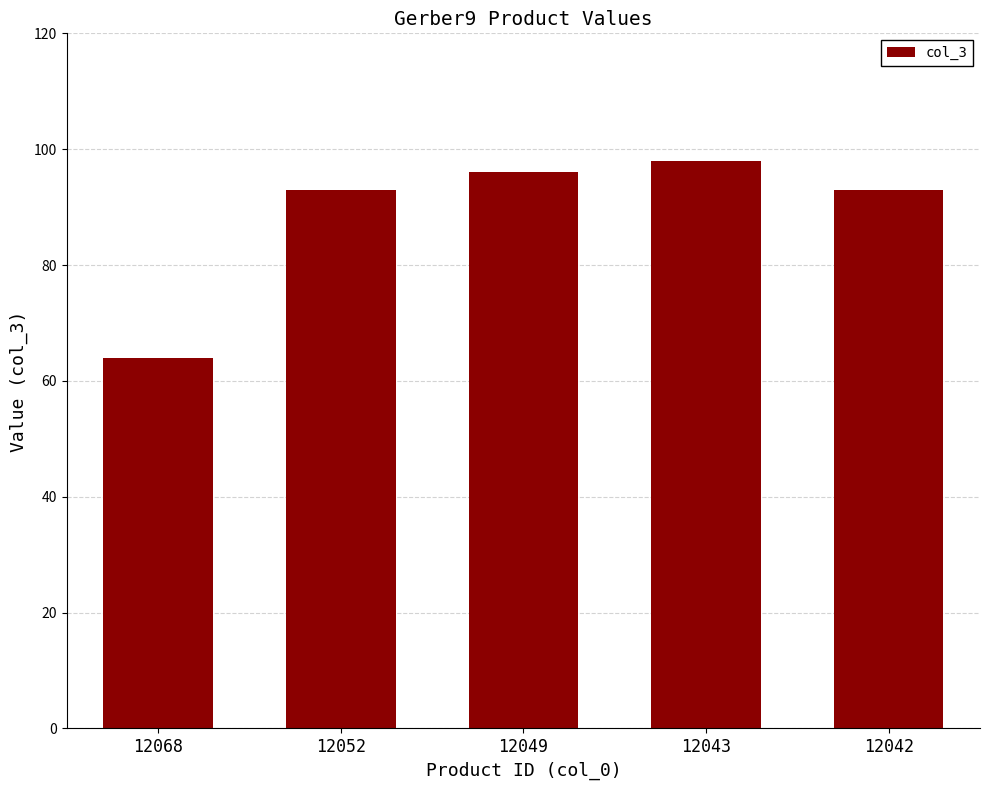

What is the value of the 1st bar from the left?

64